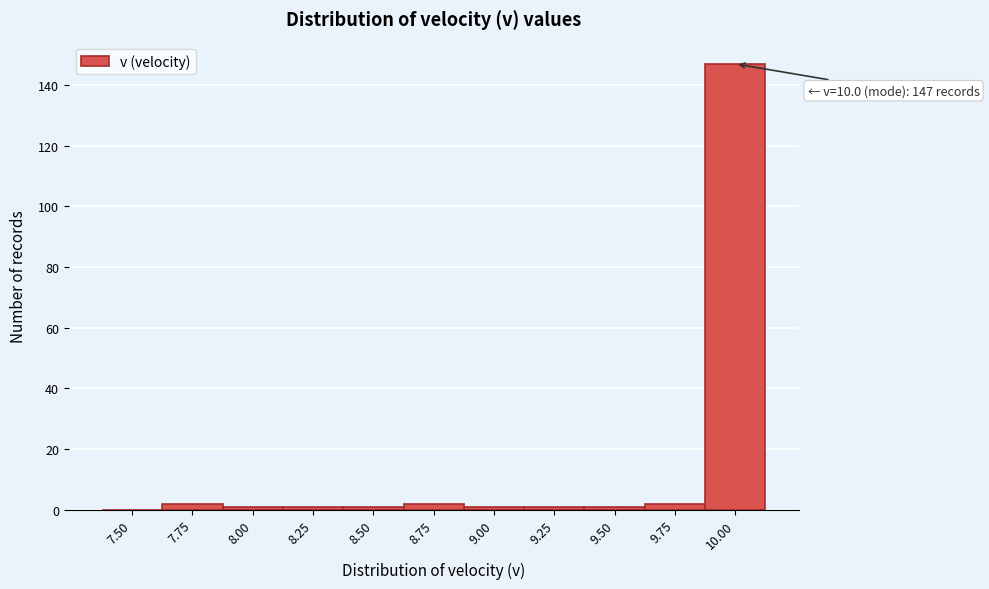

Reading left to right, list all the values displayed in this chart.

7.50=0	7.75=2	8.00=1	8.25=1	8.50=1	8.75=2	9.00=1	9.25=1	9.50=1	9.75=2	10.00=147